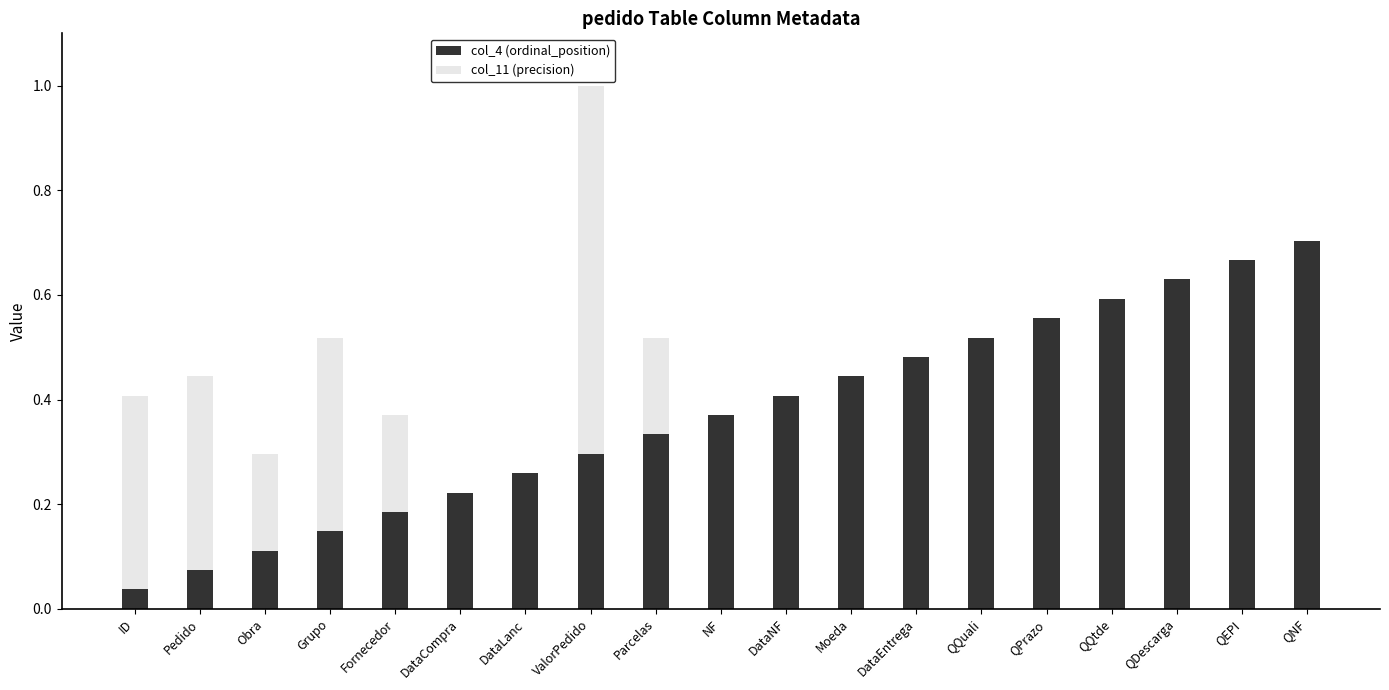

What is the total value across all series at ValorPedido?

1.0